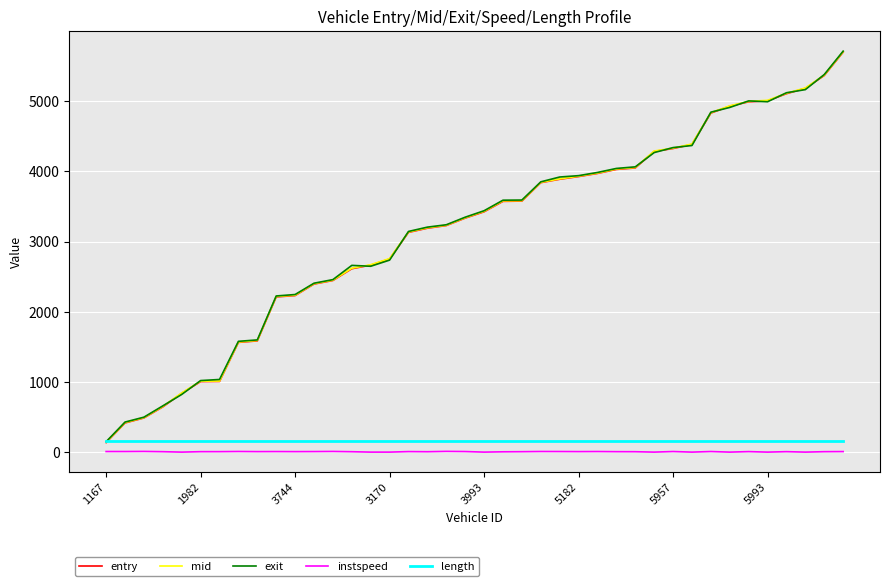

What is the difference between the maximum and minimum values in the entry series?

5554.1